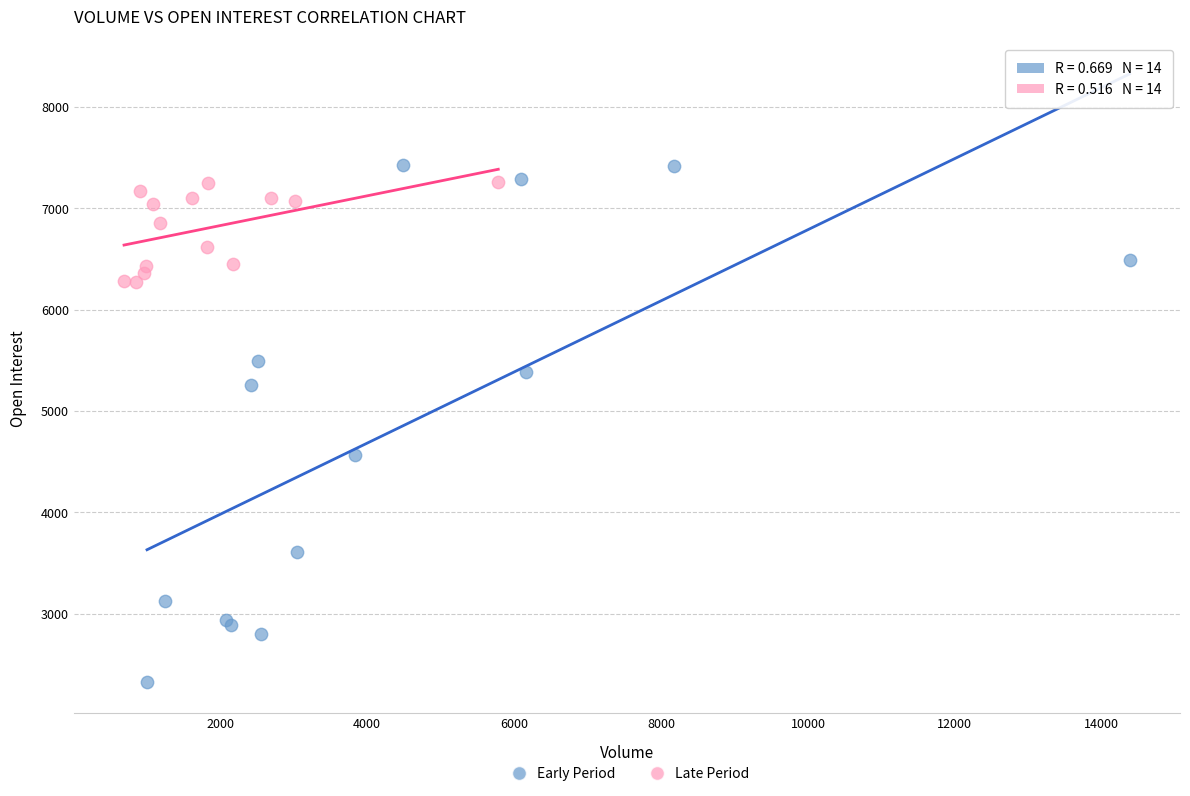

Which series has the widest spread of Y values?

Early Period